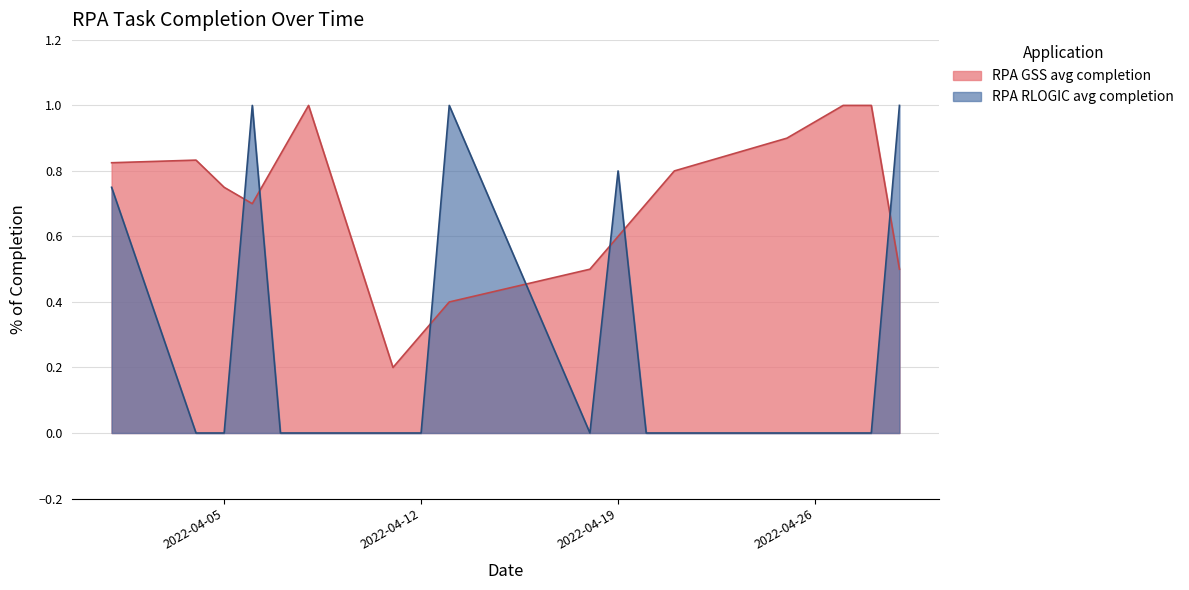

How many lines are shown in the chart?

2